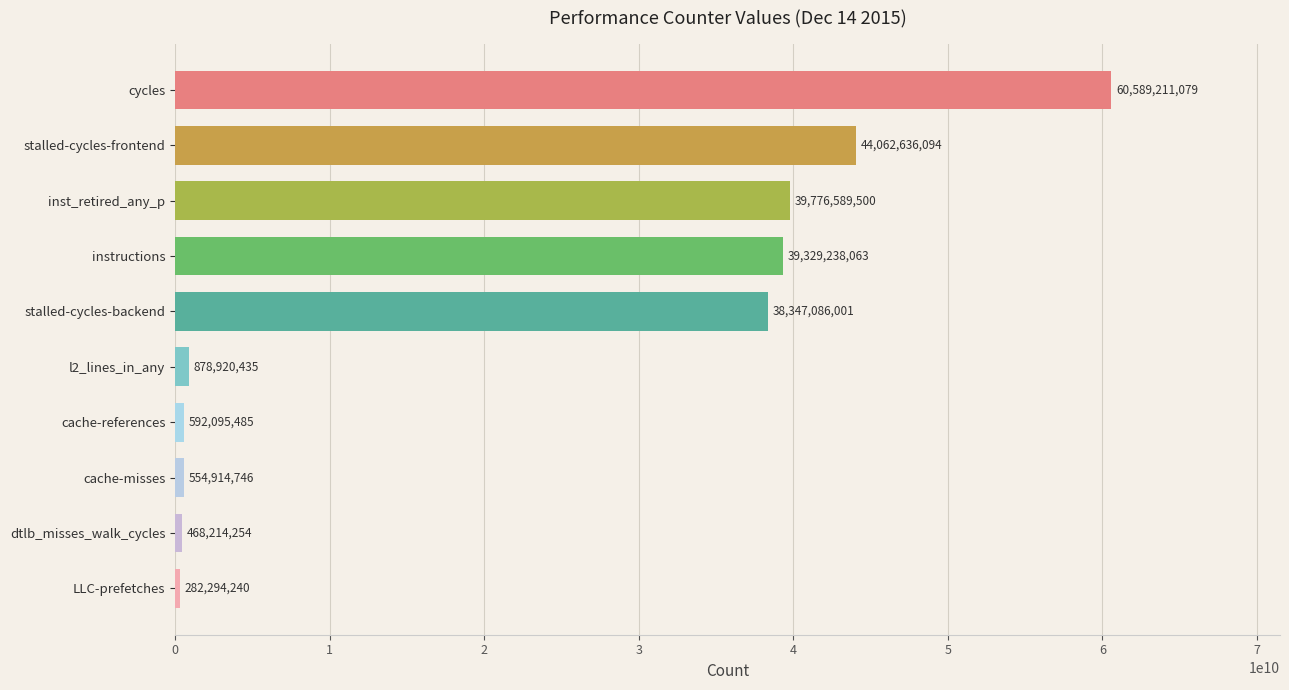

At which category does the chart reach its peak across all series?

cycles